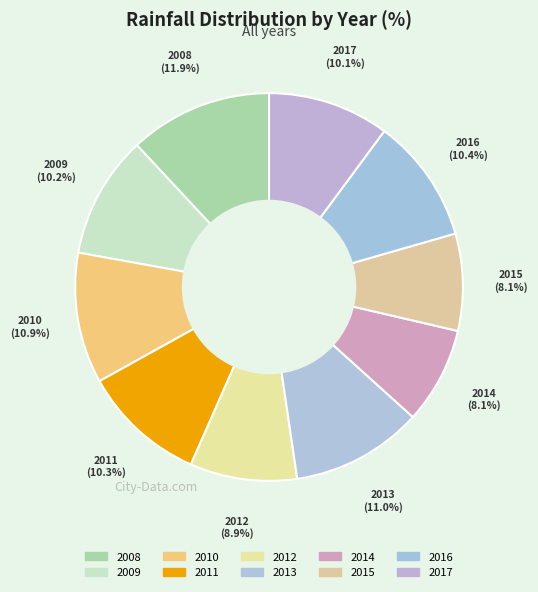

To the nearest percent, what portion does 2016 represent?

10%